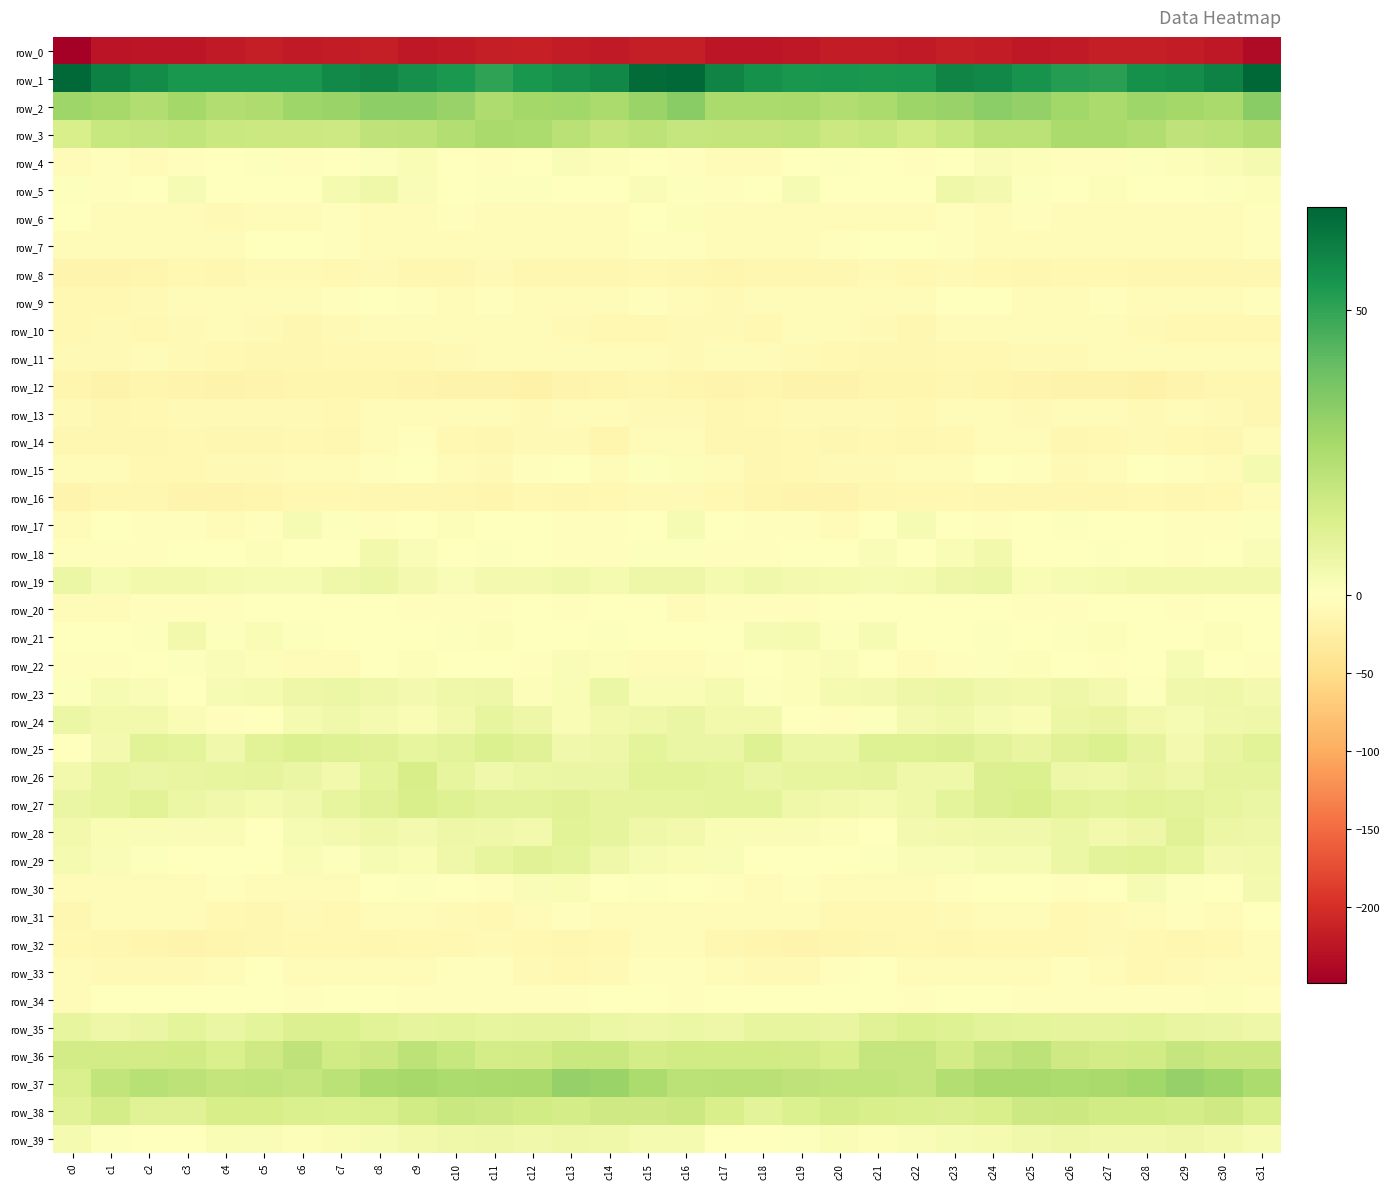

Which series has the largest range (max minus min)?

row_0